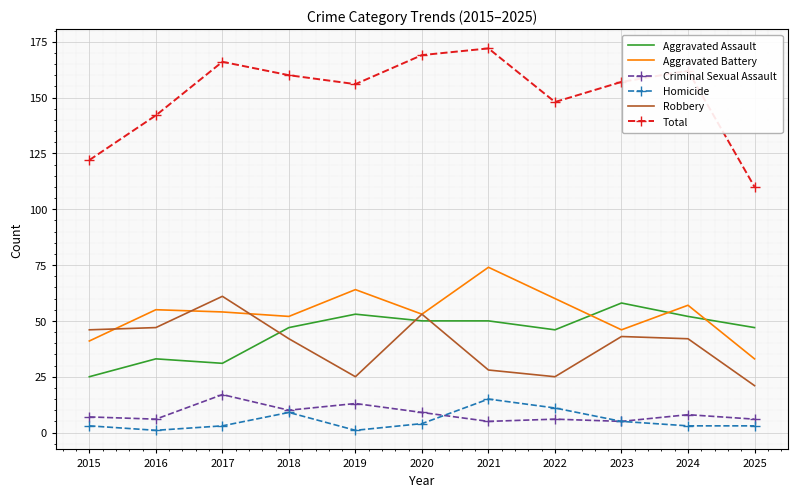

Reading left to right, list all the values displayed in this chart.

Aggravated Assault: 25	33	31	47	53	50	50	46	58	52	47
Aggravated Battery: 41	55	54	52	64	53	74	60	46	57	33
Criminal Sexual Assault: 7	6	17	10	13	9	5	6	5	8	6
Homicide: 3	1	3	9	1	4	15	11	5	3	3
Robbery: 46	47	61	42	25	53	28	25	43	42	21
Total: 122	142	166	160	156	169	172	148	157	162	110